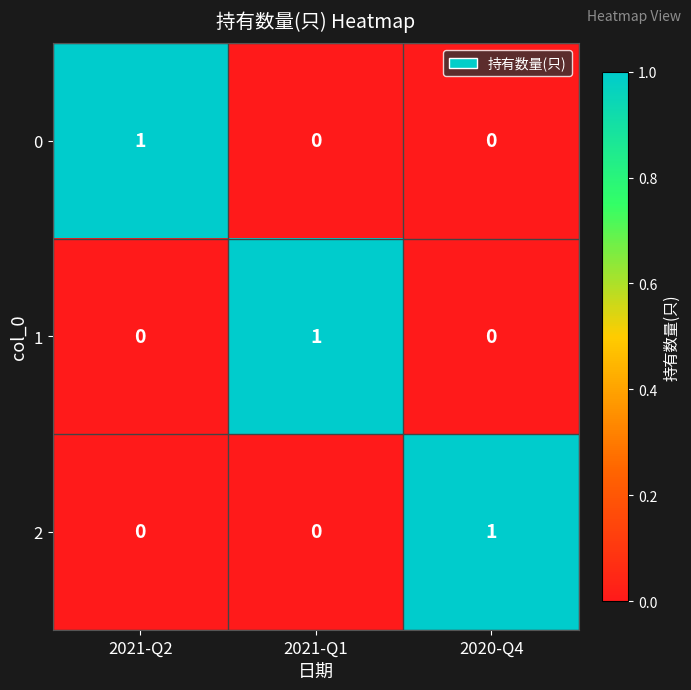

Is the value of 2 at 2021-Q2 greater than the value of 1 at 2021-Q1?

No